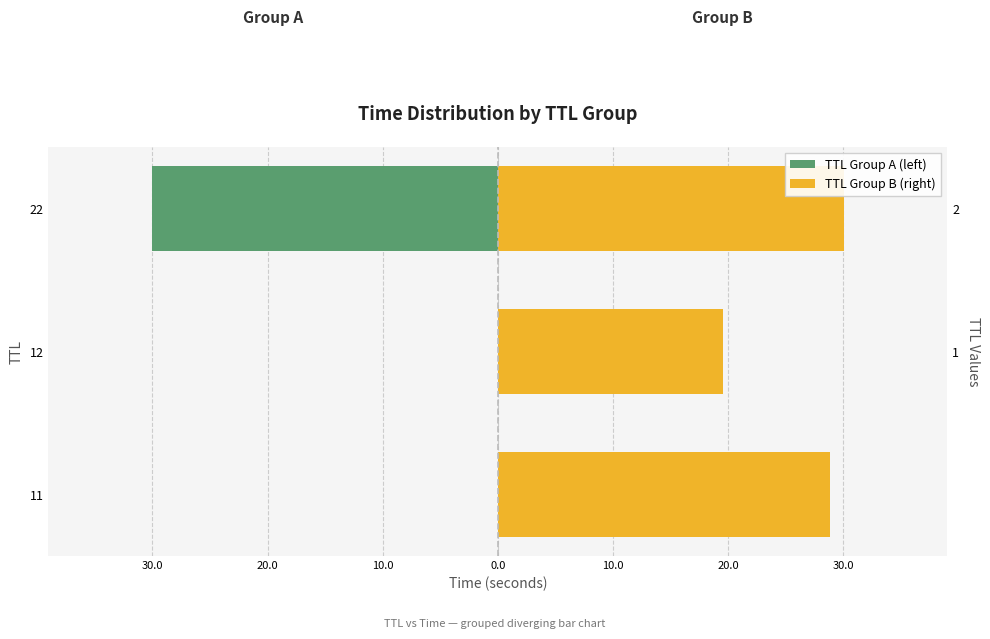

Which series has the widest spread of values?

TTL Group A (left)